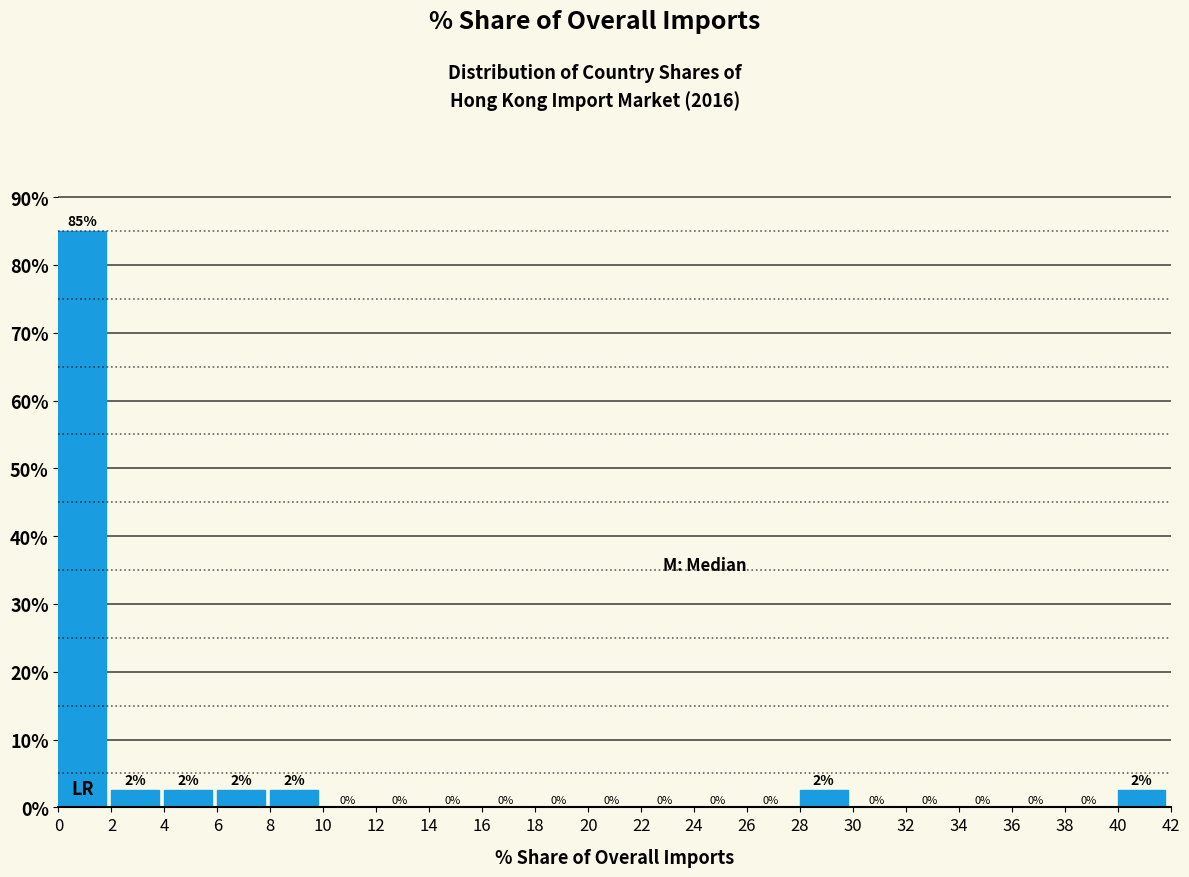

Which range on the x-axis has the tallest bar?

0 to 2